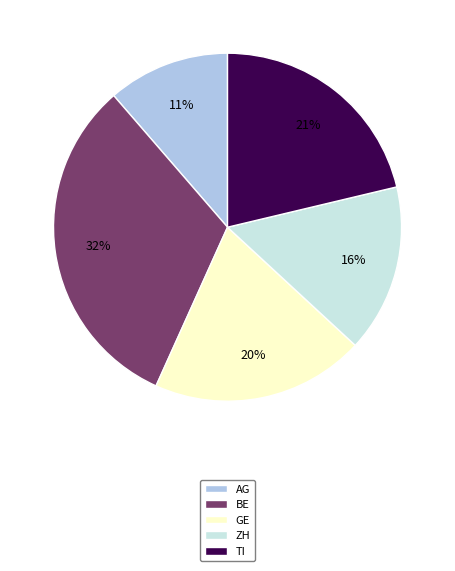

Do AG and TI together represent more than half of the pie?

No